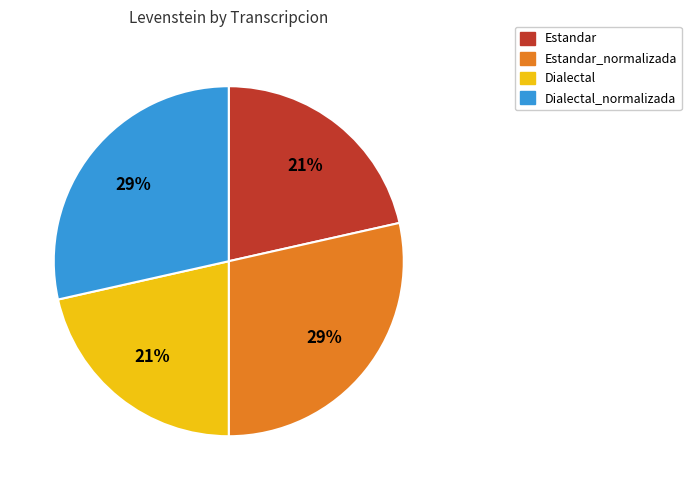

What percentage is the Estandar_normalizada slice, to the nearest percent?

29%